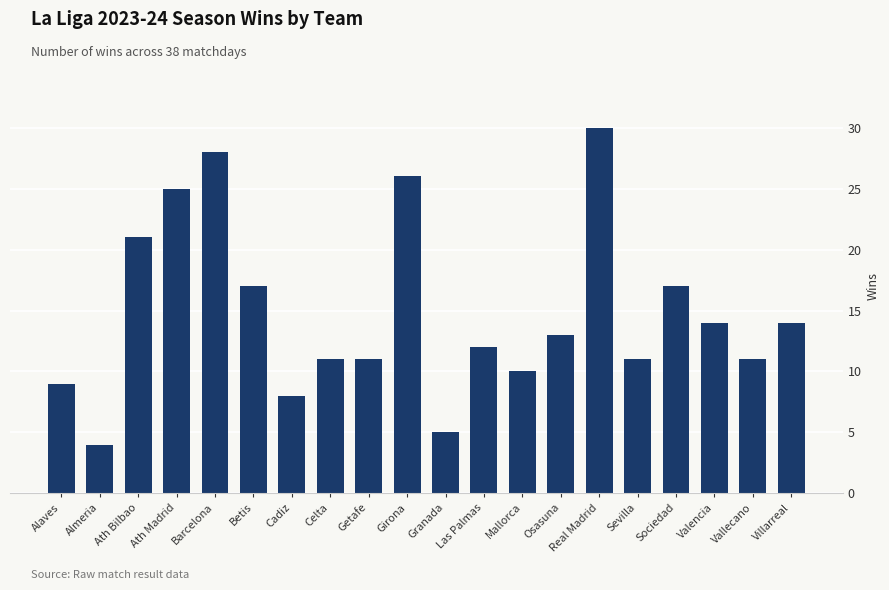

What is the sum of all values?

297